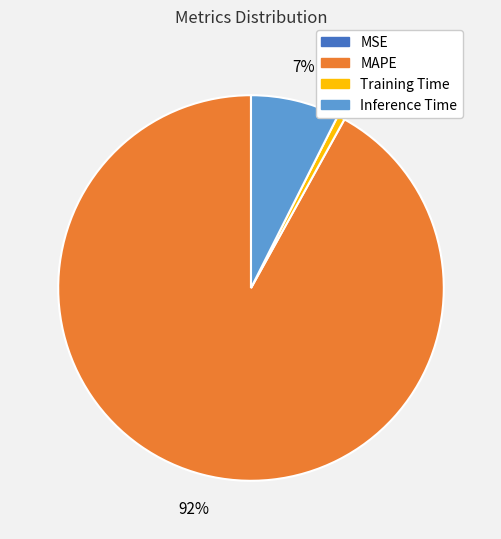

What is the majority slice?

MAPE